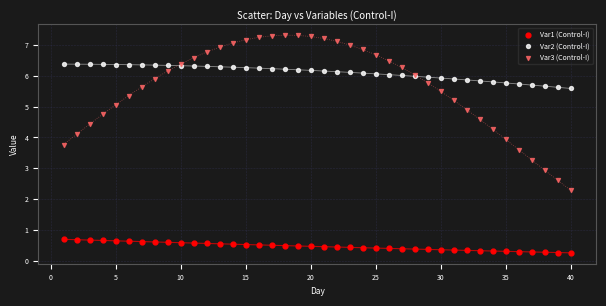

Which series contains the lowest Y value?

Var1 (Control-I)